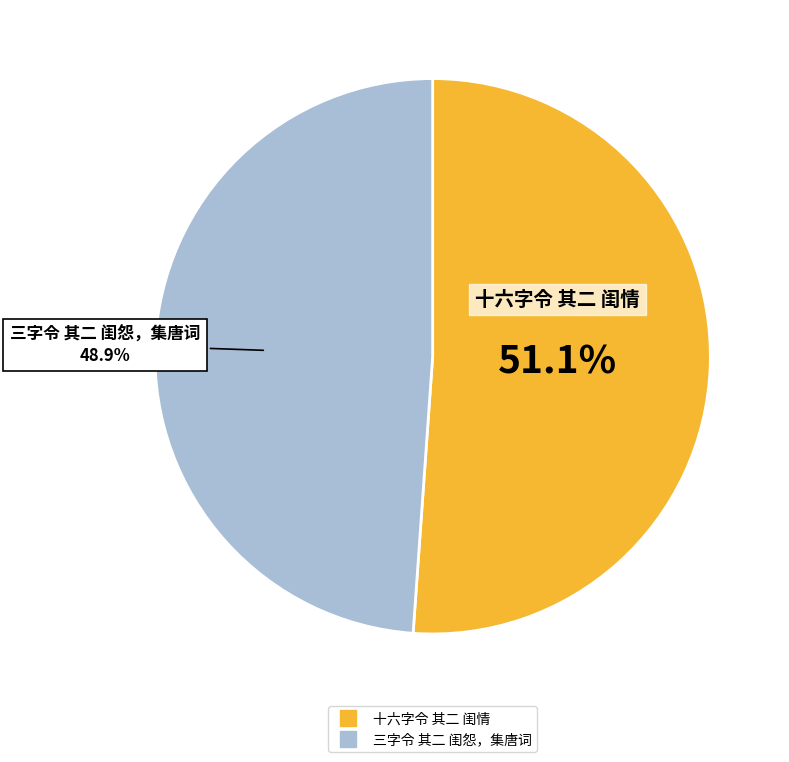

Combined, what portion of the pie is 十六字令 其二 闺情 and 三字令 其二 闺怨，集唐词?

100.0%